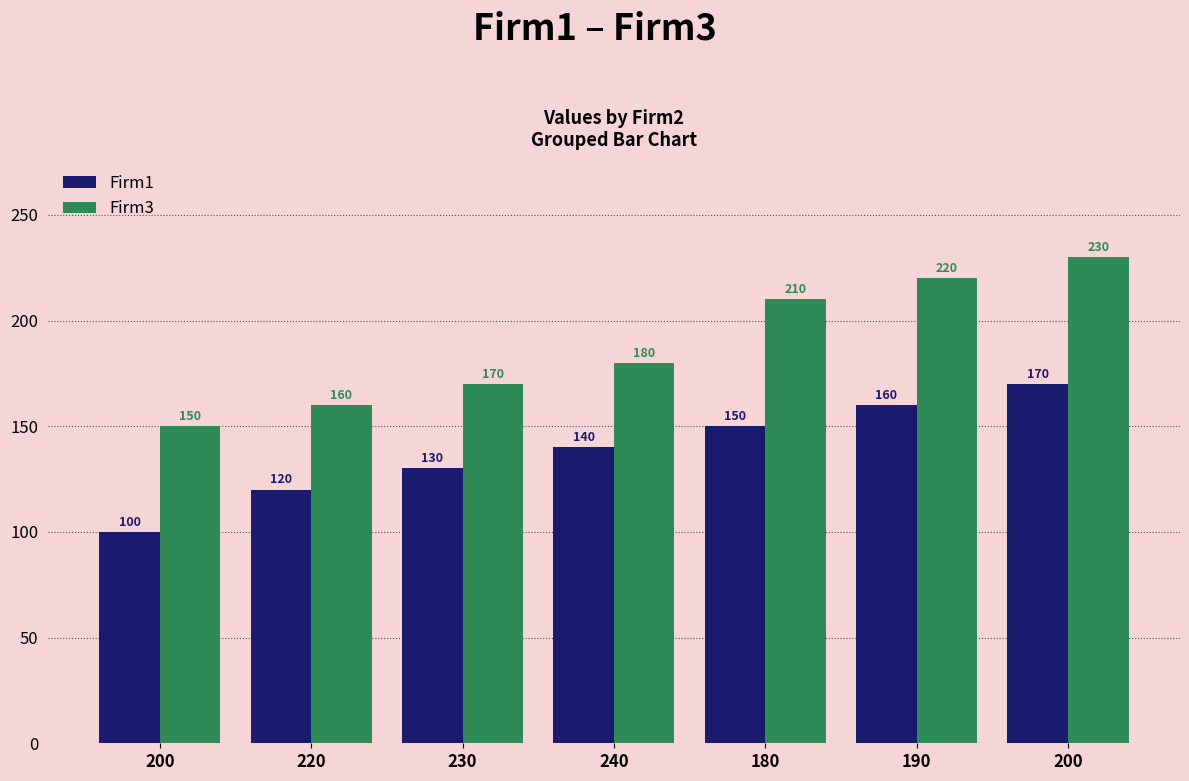

At which category is the sum across all series the highest?

200